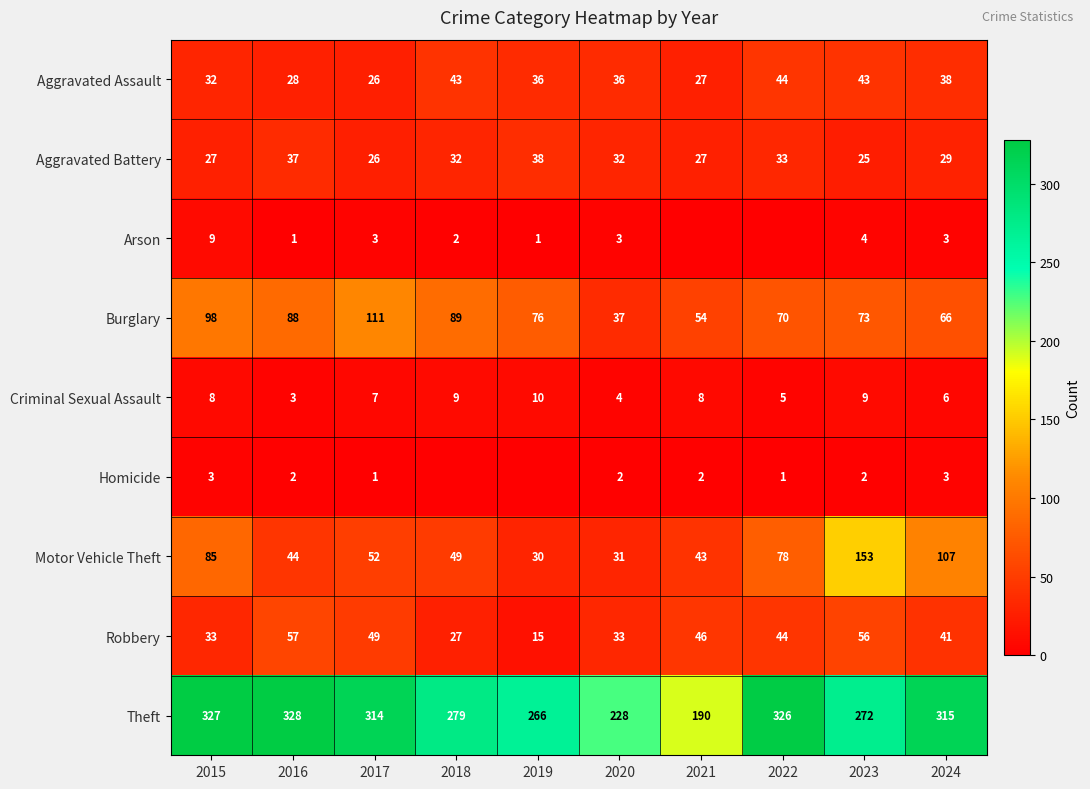

What is the total value across all series at 2022?

601